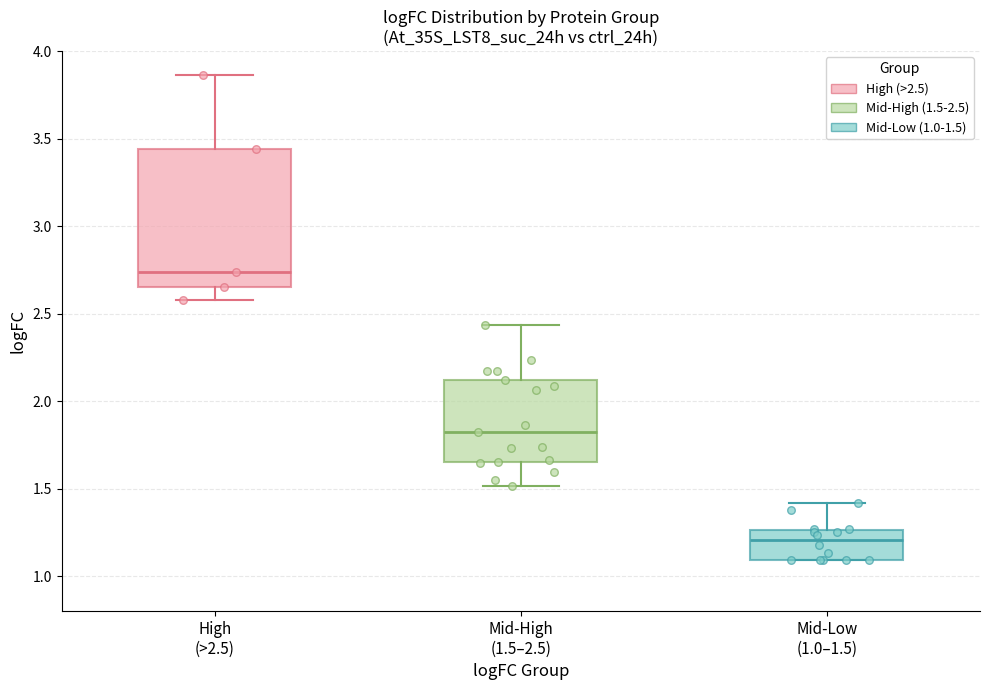

Reading left to right, transcribe this box plot: for each box, give where its median line is, the range the box spans, and where its two whiskers end, as read against the y-axis. The values are not printed on the chart, so give them approximately, as read against the axis.

High (>2.5): median 2.75, box 2.65 to 3.45, whiskers 2.60 to 3.85
Mid-High (1.5–2.5): median 1.85, box 1.65 to 2.10, whiskers 1.50 to 2.45
Mid-Low (1.0–1.5): median 1.20, box 1.10 to 1.25, whiskers 1.10 to 1.40